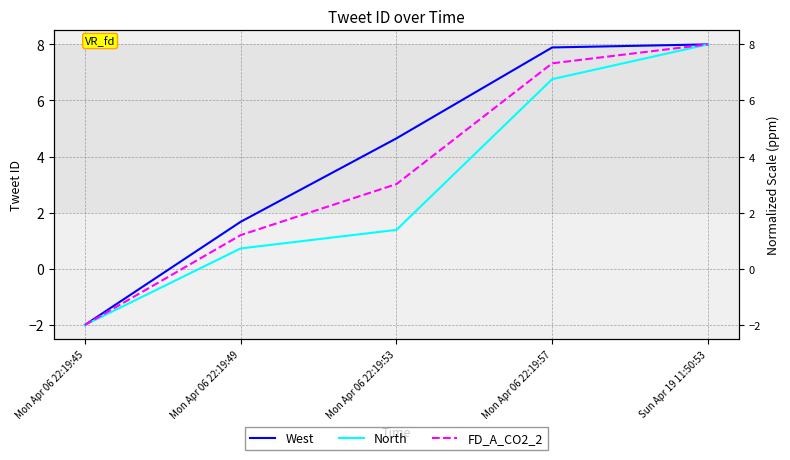

True or false: West and FD_A_CO2_2 intersect in this chart.

False